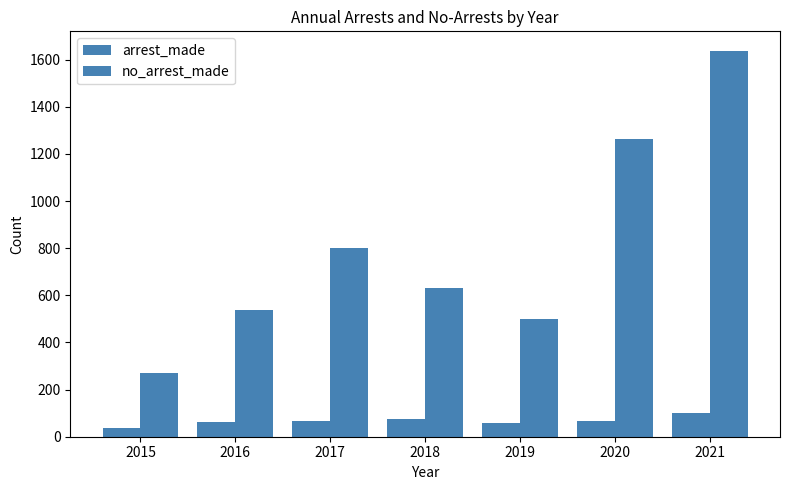

List the labels in order of arrest_made value, smallest first.

2015, 2019, 2016, 2017, 2020, 2018, 2021